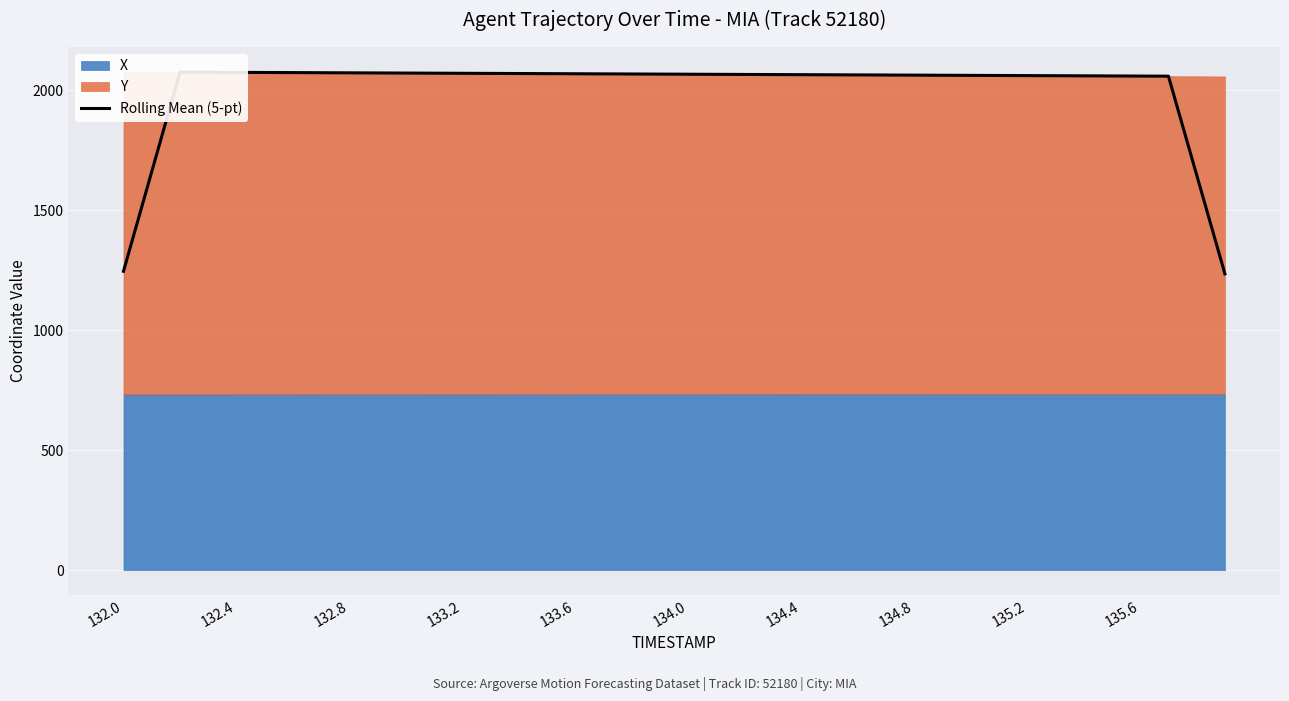

What is the value of the 31st point from the left?

2061.3